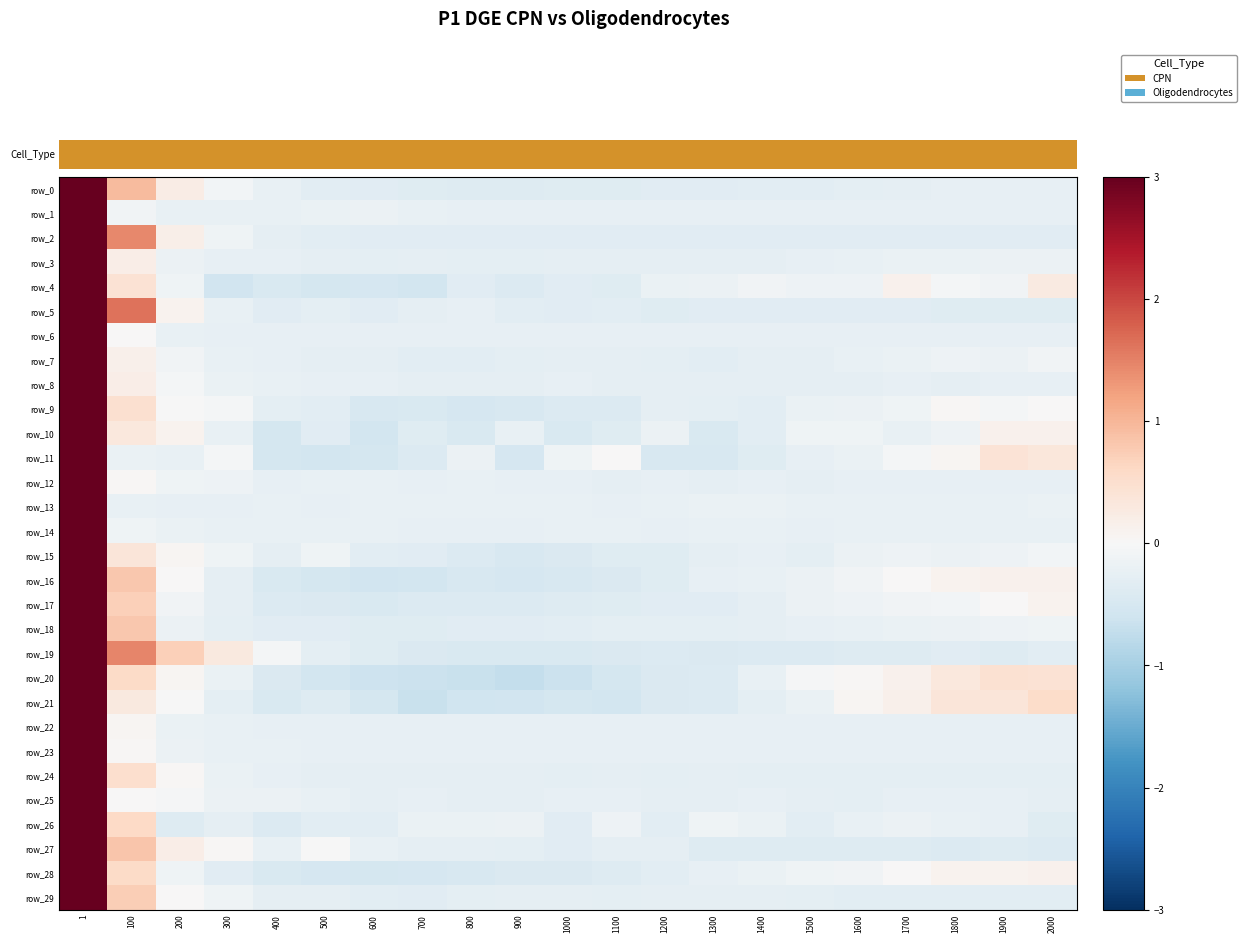

At 1300, list the series in order from largest to smallest.

row_26, row_4, row_13, row_14, row_1, row_6, row_22, row_23, row_16, row_28, row_25, row_8, row_12, row_3, row_15, row_29, row_24, row_18, row_9, row_7, row_17, row_2, row_0, row_5, row_27, row_20, row_21, row_19, row_10, row_11